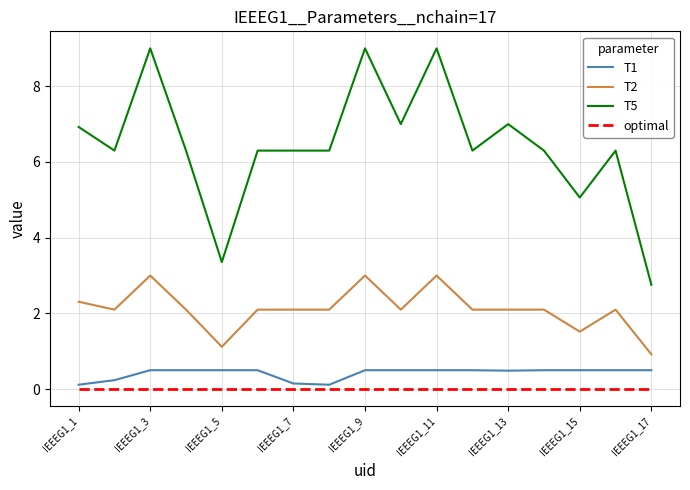

Which series has the largest range (max minus min)?

T5